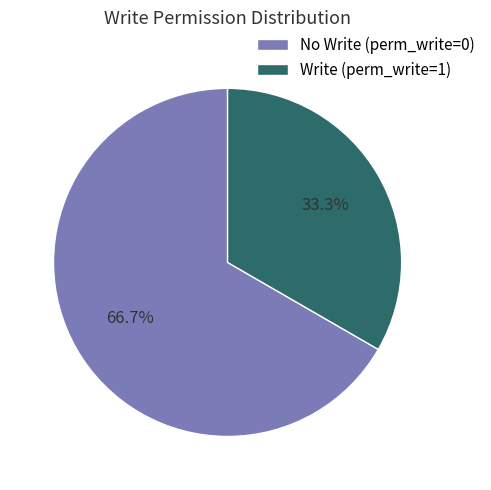

Rank the categories by value from lowest to highest.

Write (perm_write=1), No Write (perm_write=0)